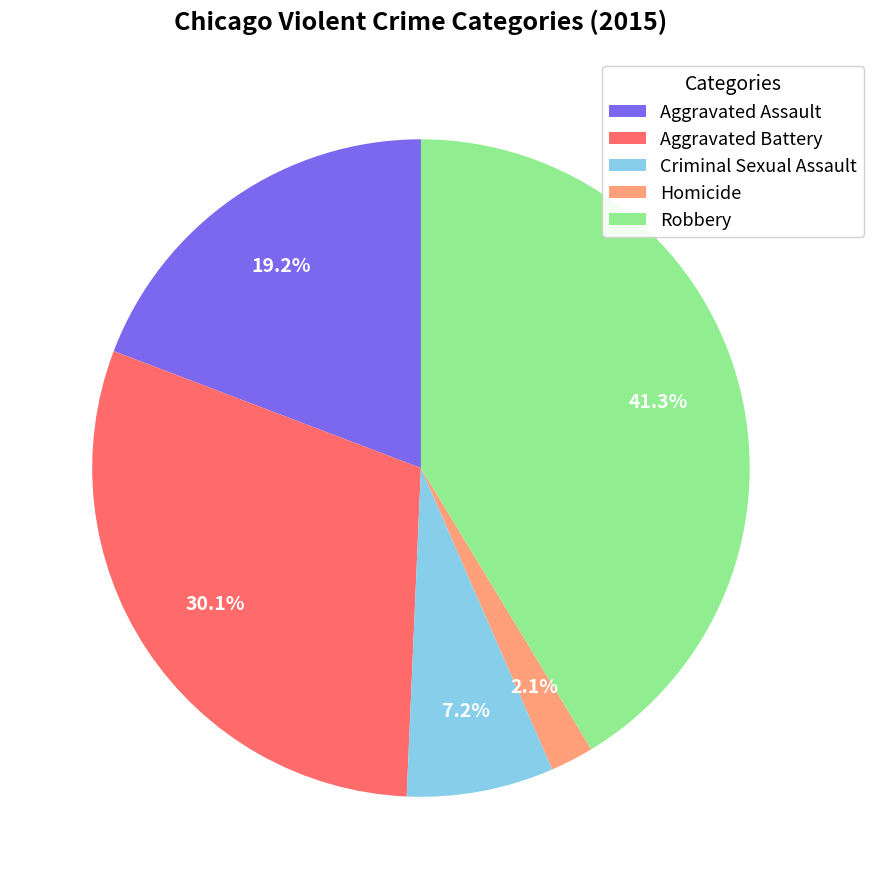

Which has a higher value, Robbery or Aggravated Assault?

Robbery